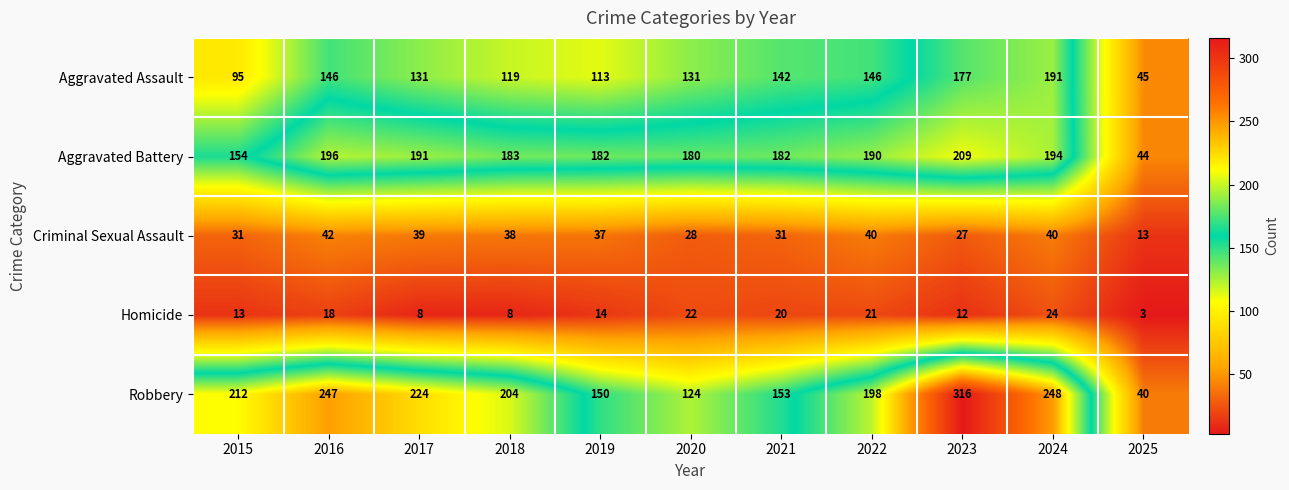

What is the total value across all series at 2019?

496